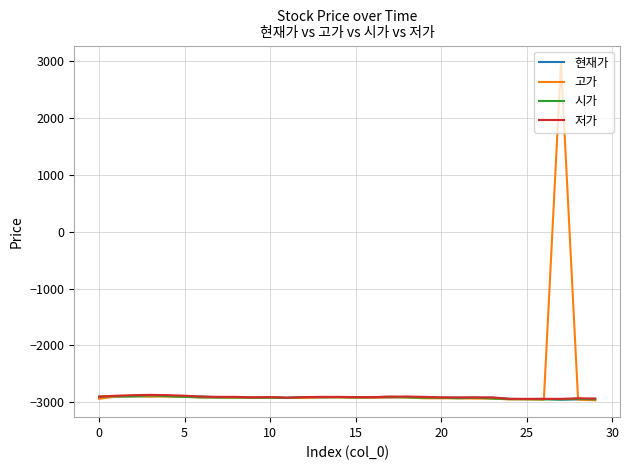

What is the minimum value shown in the chart?

-2965